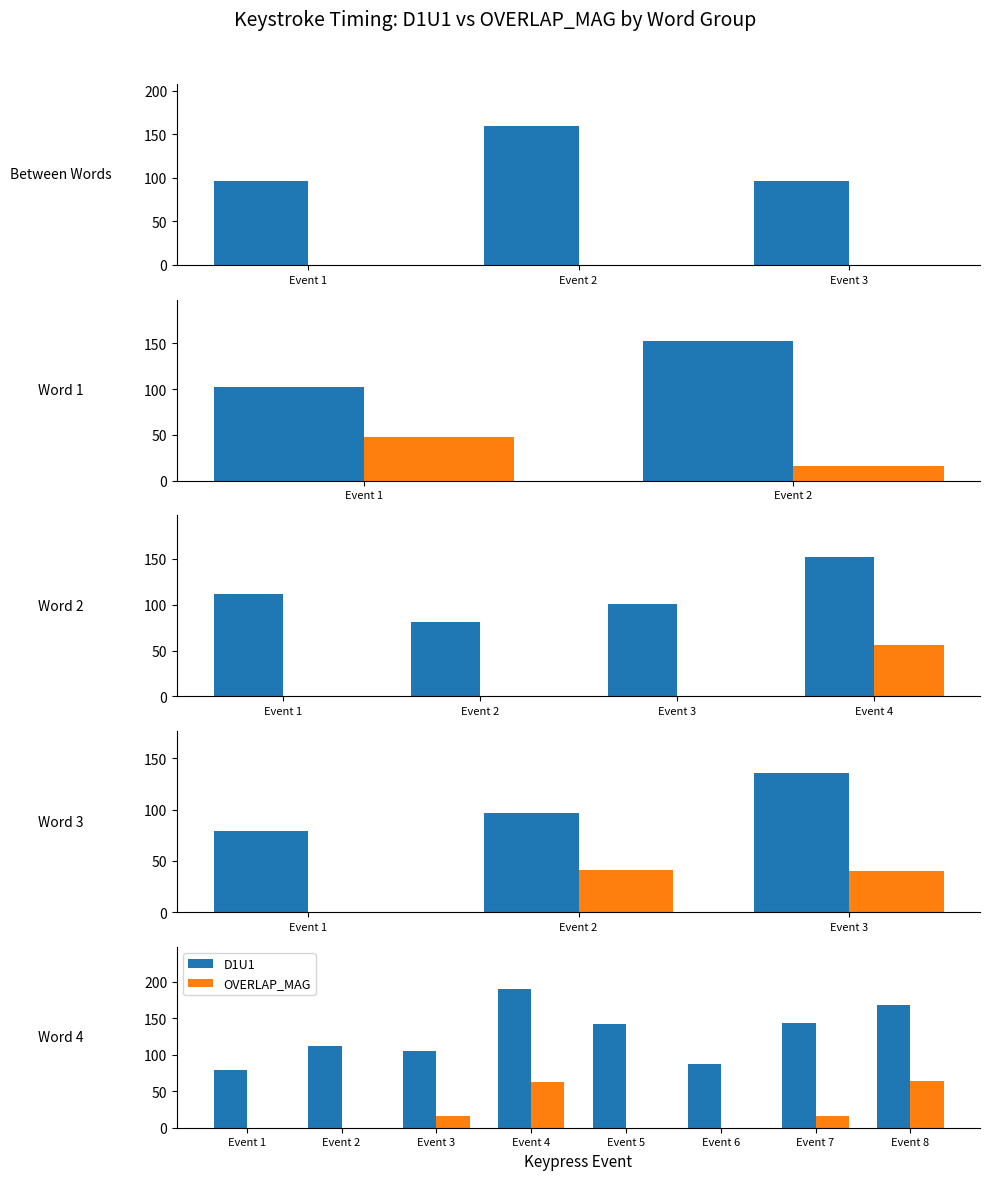

What is the value of the D1U1 bar at the 6th from the left?

88